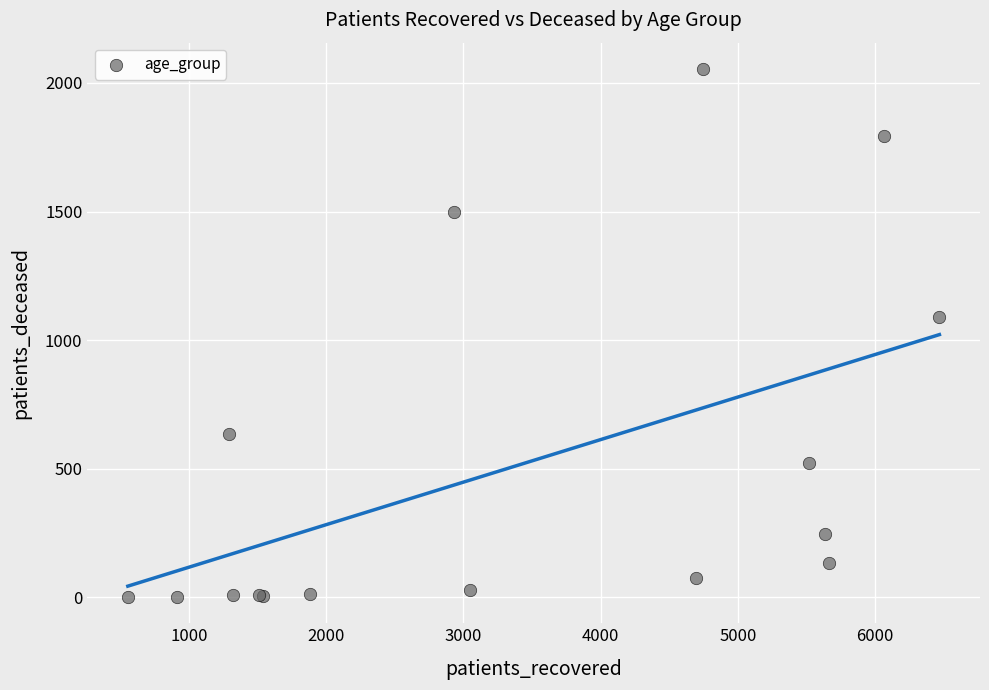

What Y value in the scatter plot is closest to 1028?

1091